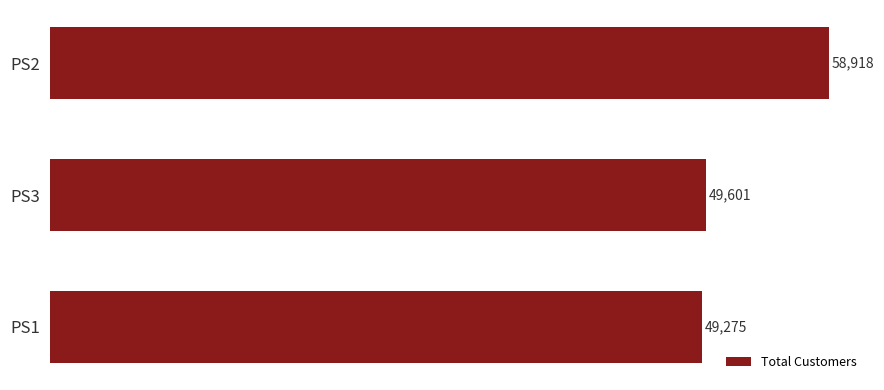

What is the difference between the maximum and minimum values?

9643